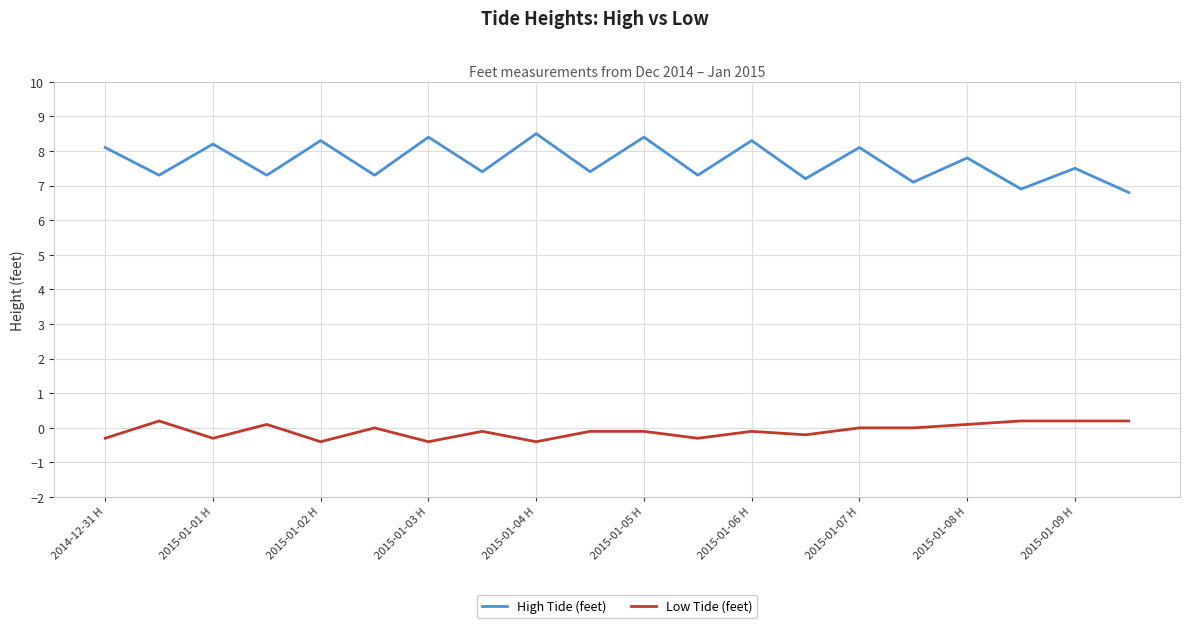

True or false: High Tide (feet) and Low Tide (feet) cross at least once.

False